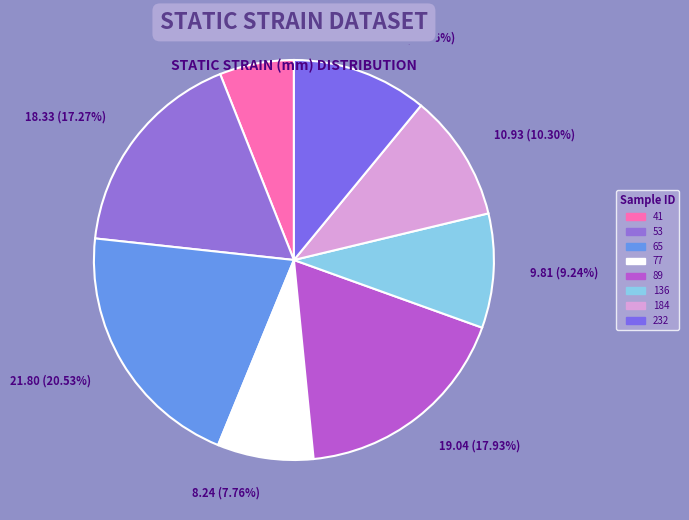

How many segments does this pie chart have?

8